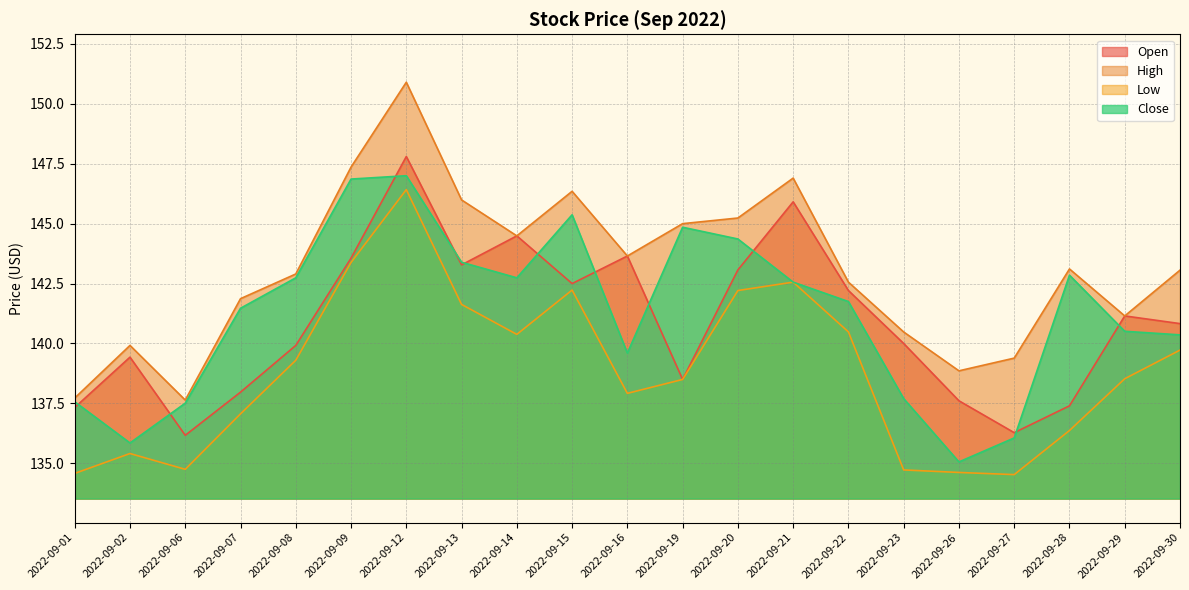

What is the maximum value shown in the chart?

150.9